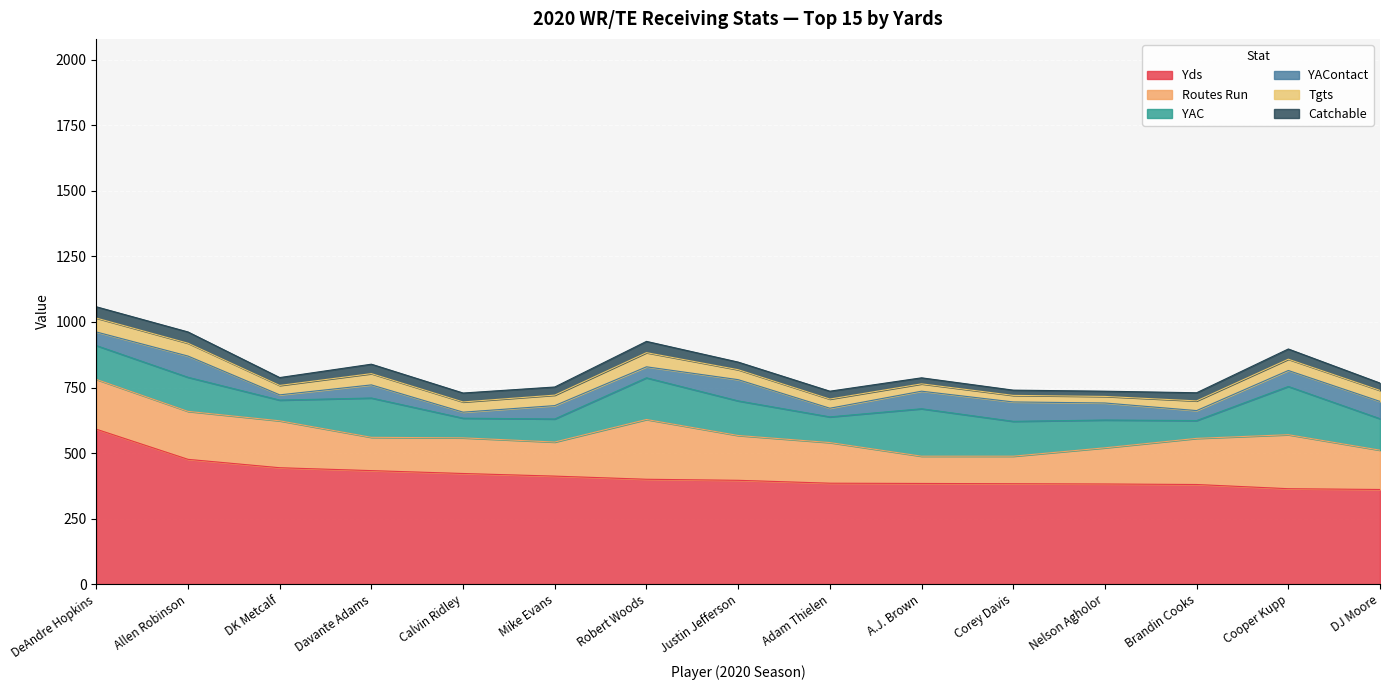

The value of YAContact at Justin Jefferson is 108. True or false?

False